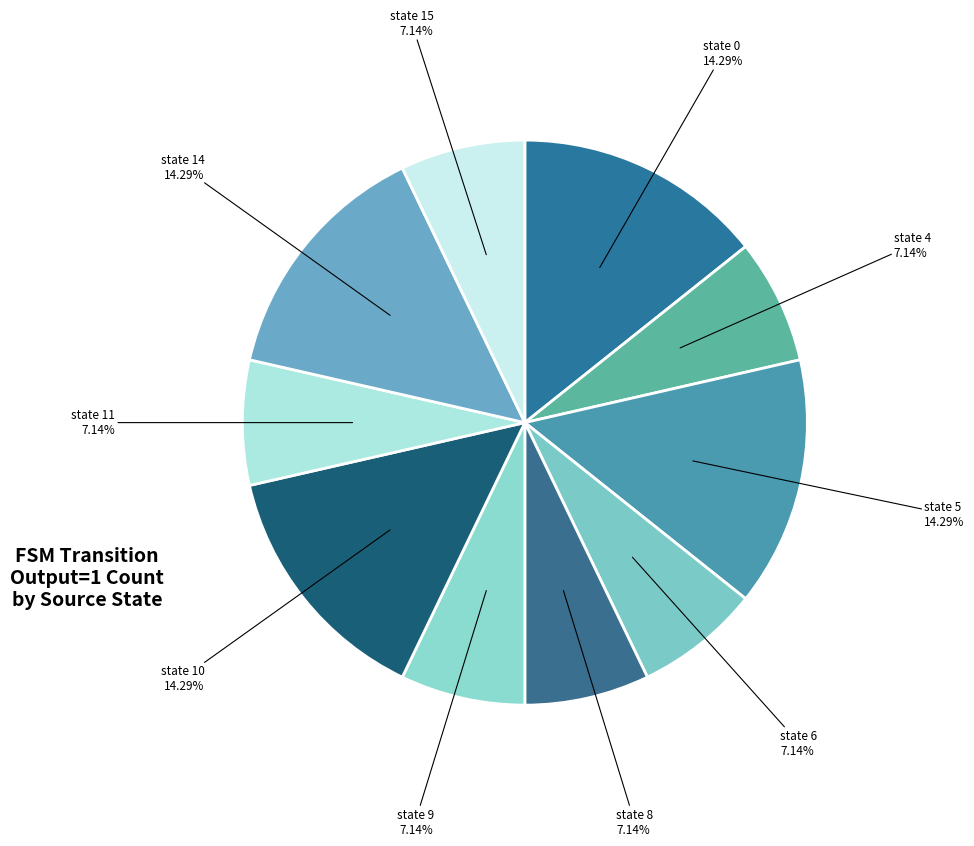

How many segments does this pie chart have?

10